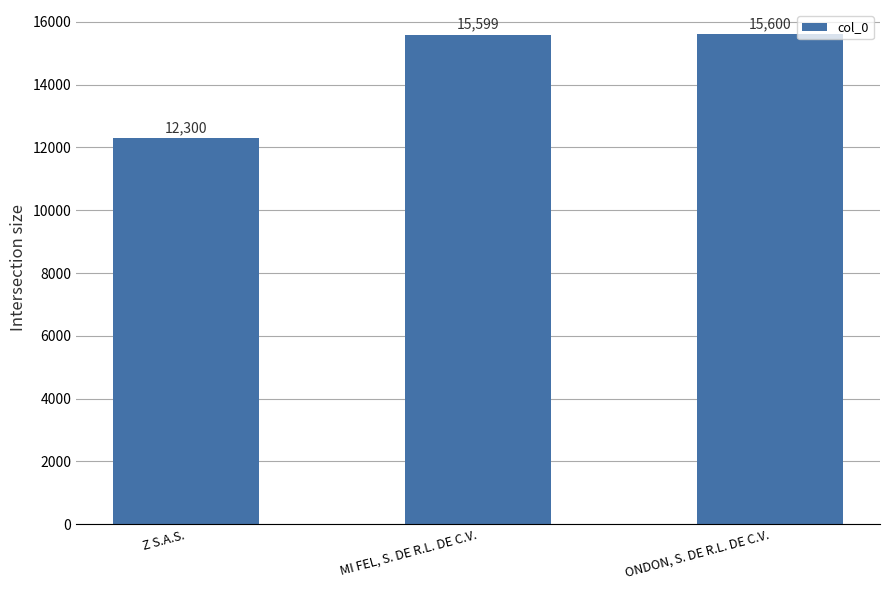

Which category has the lowest value across all series?

Z S.A.S.